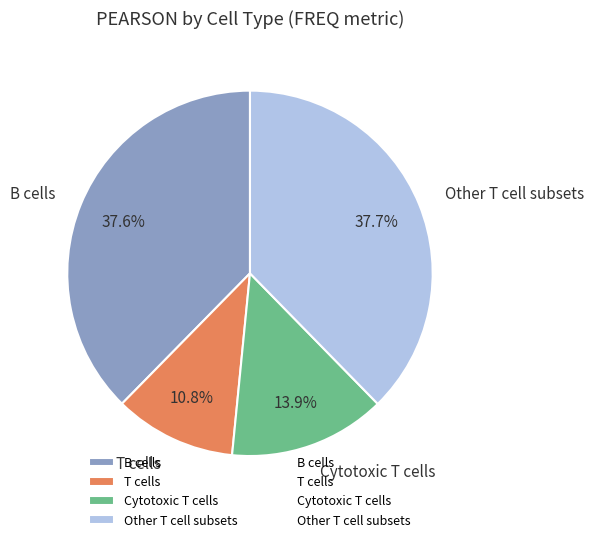

Is there a majority slice in this chart?

No